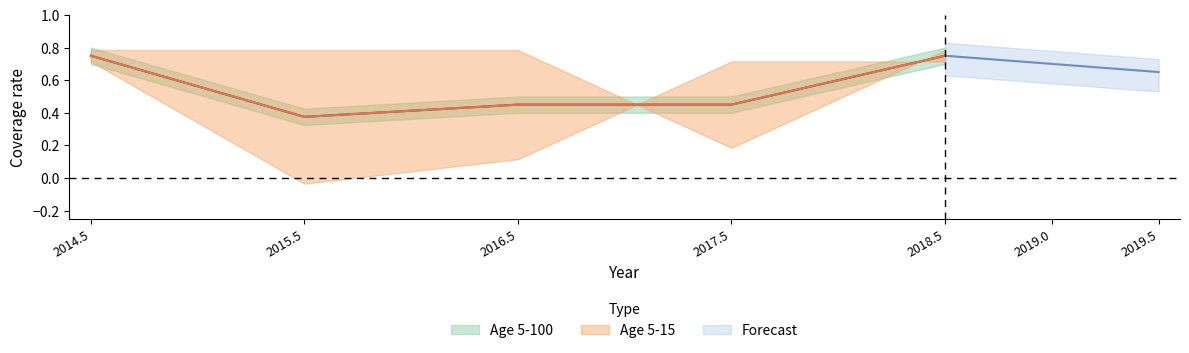

What is the maximum value shown in the chart?

0.8